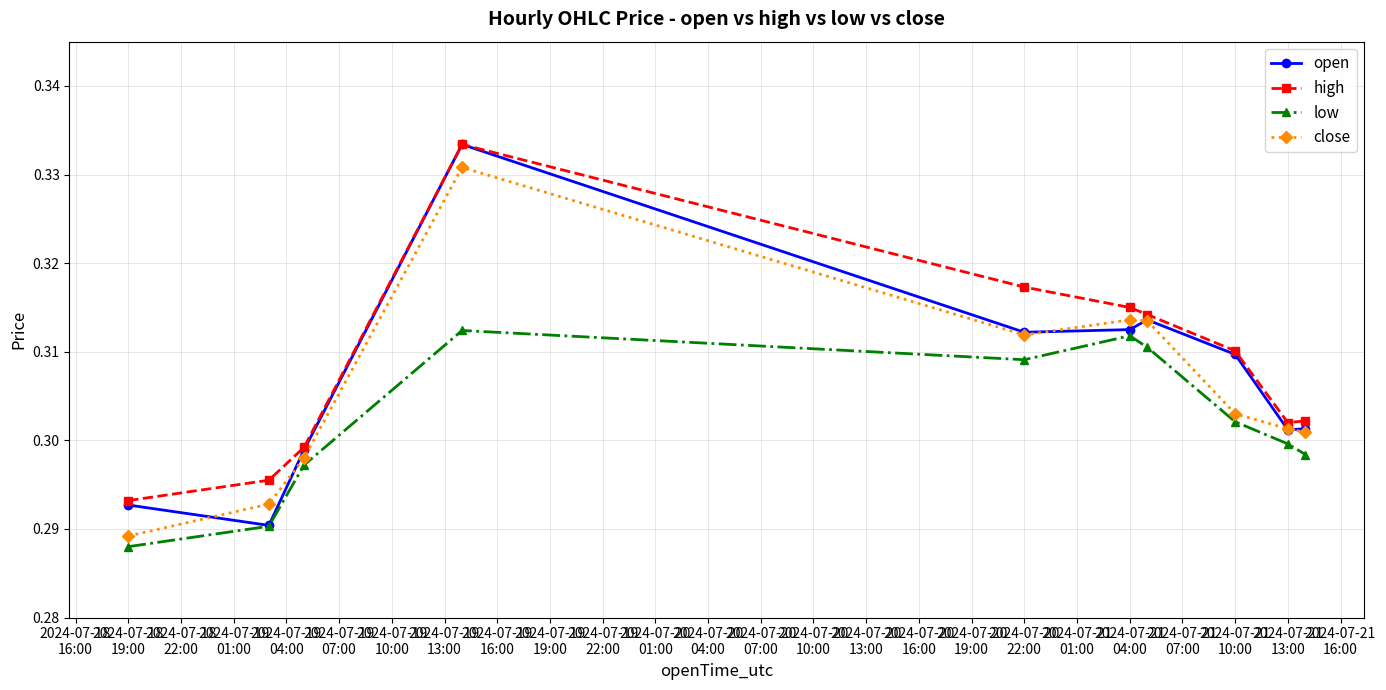

True or false: low and high cross at least once.

False